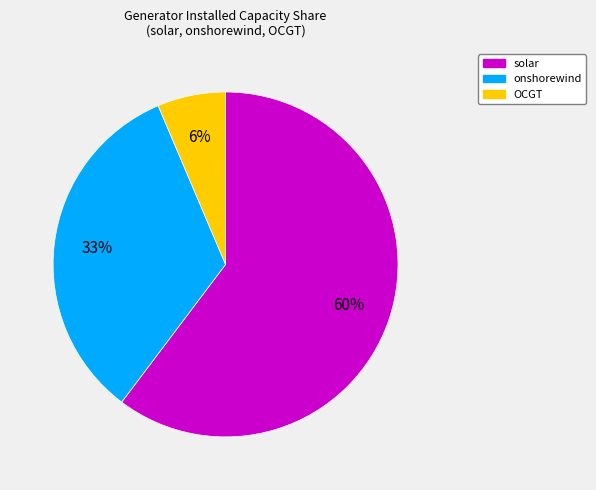

The OCGT slice represents 6% of the pie. True or false?

True